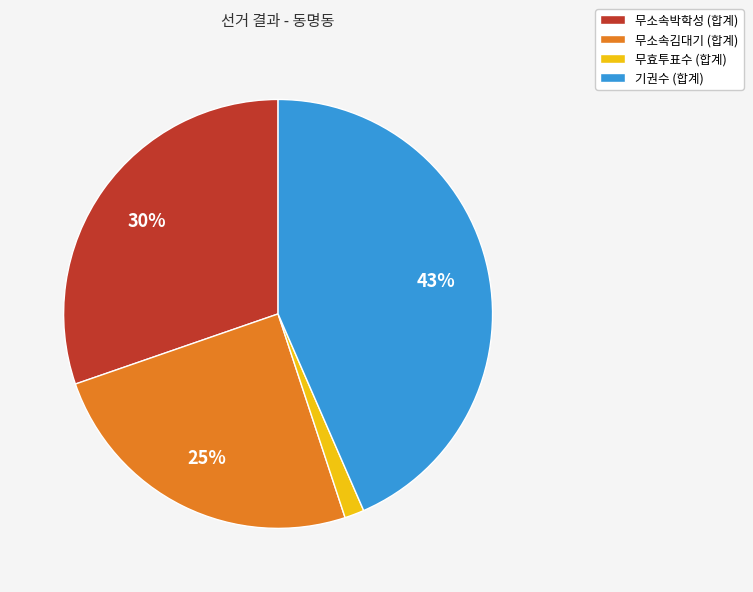

To the nearest percent, what percentage of the pie is 무효투표수 (합계)?

1%